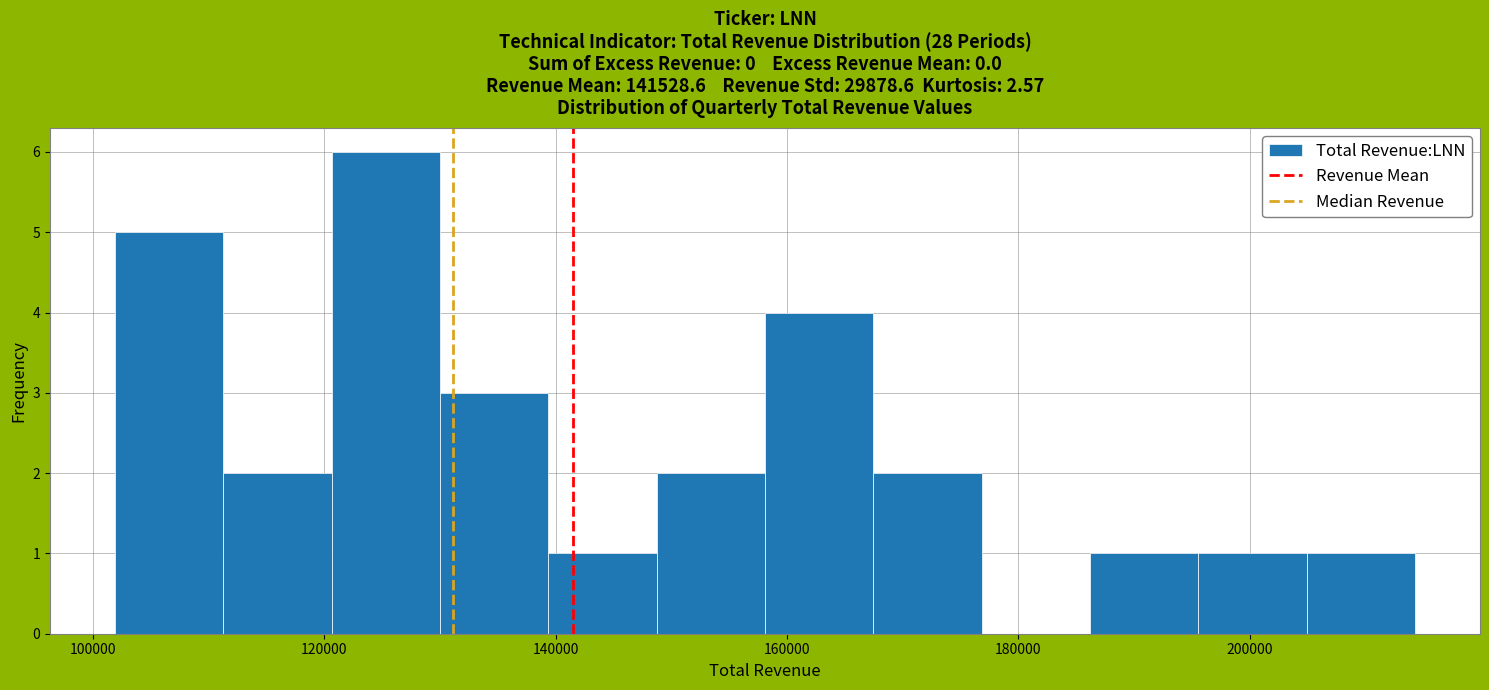

Reading left to right, transcribe this chart: for each bar, give the range it covers on the x-axis and its height. Neither the bar edges nor the heights are printed on the chart, so give them approximately, as read against the axes.

102000 to 112000: 5
112000 to 120000: 2
120000 to 130000: 6
130000 to 140000: 3
140000 to 148000: 1
148000 to 158000: 2
158000 to 168000: 4
168000 to 176000: 2
176000 to 186000: 0
186000 to 196000: 1
196000 to 204000: 1
204000 to 214000: 1